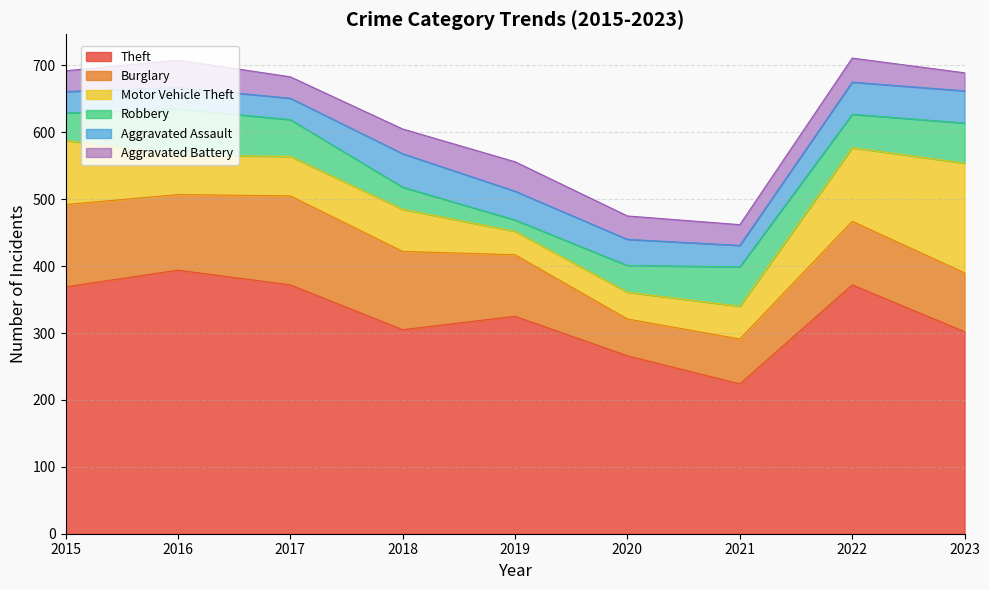

Which category has the highest value across all series?

2016